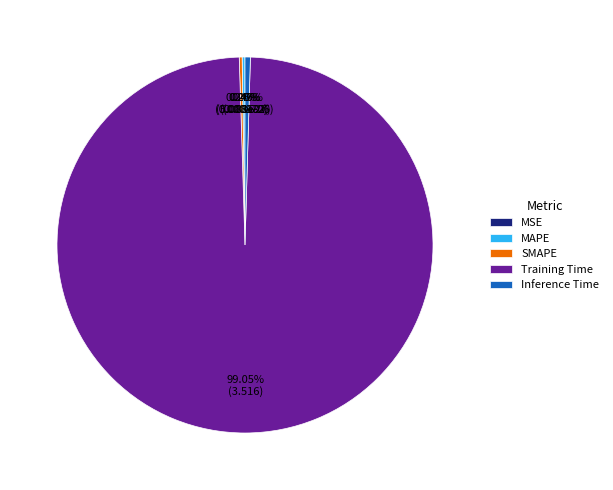

Is there a majority slice in this chart?

Yes